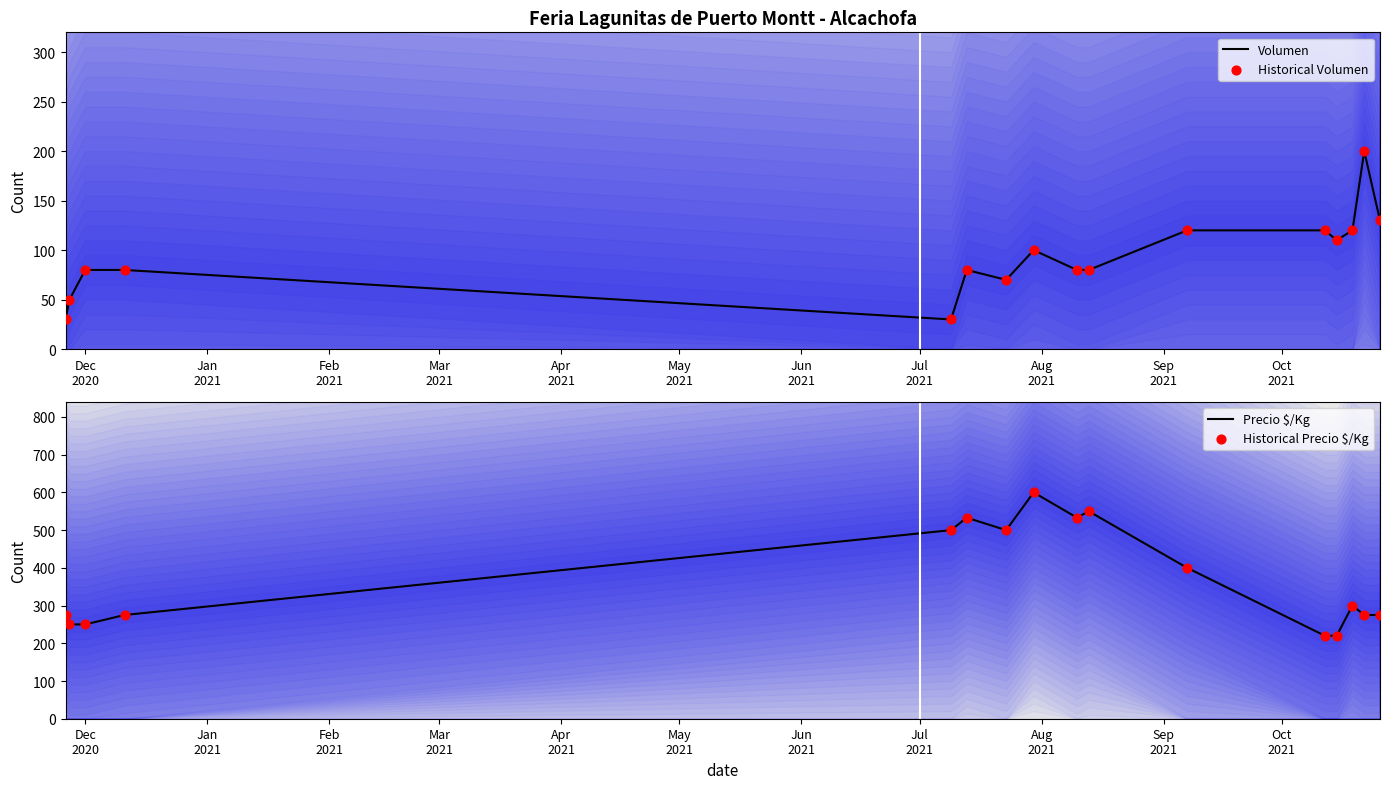

What is the lowest value of the Volumen series?

30